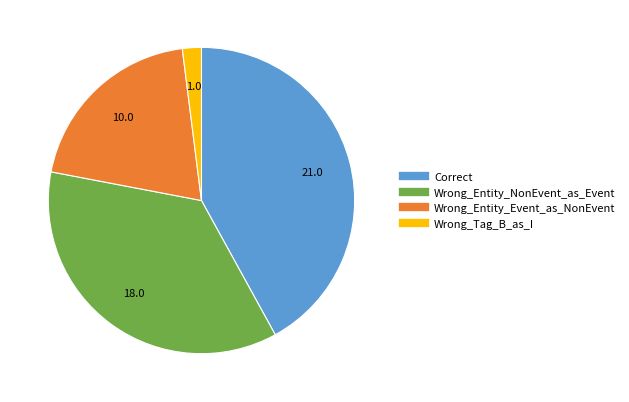

Is Wrong_Entity_NonEvent_as_Event the majority of the pie?

No